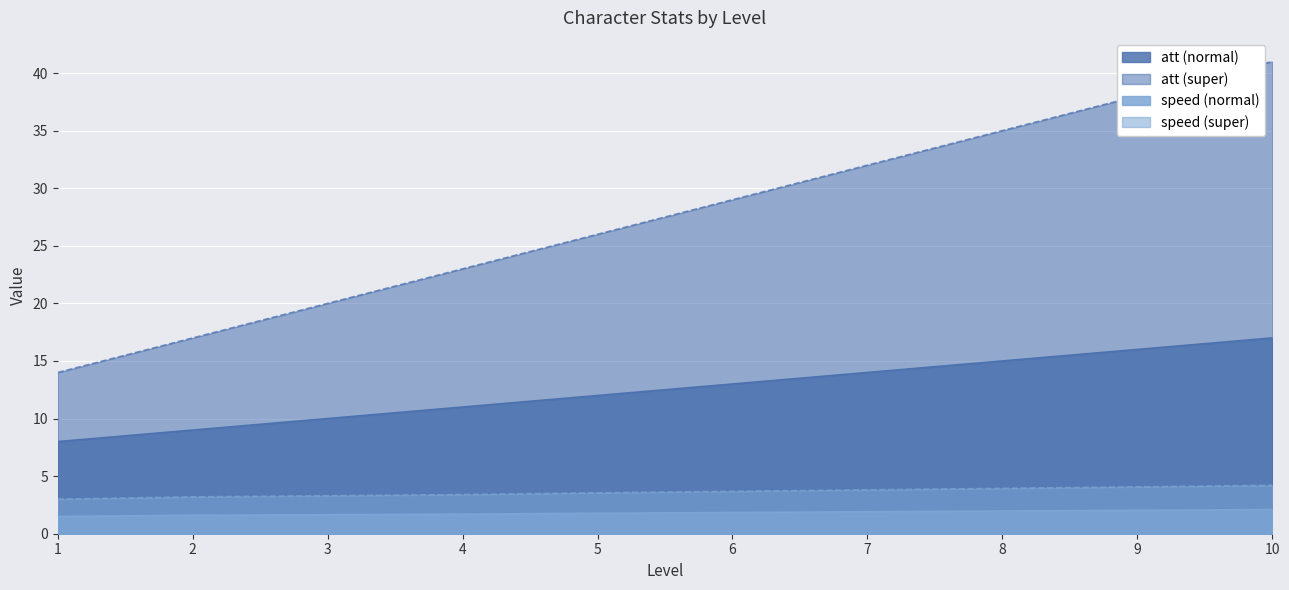

True or false: speed (super) and att (super) cross at least once.

False